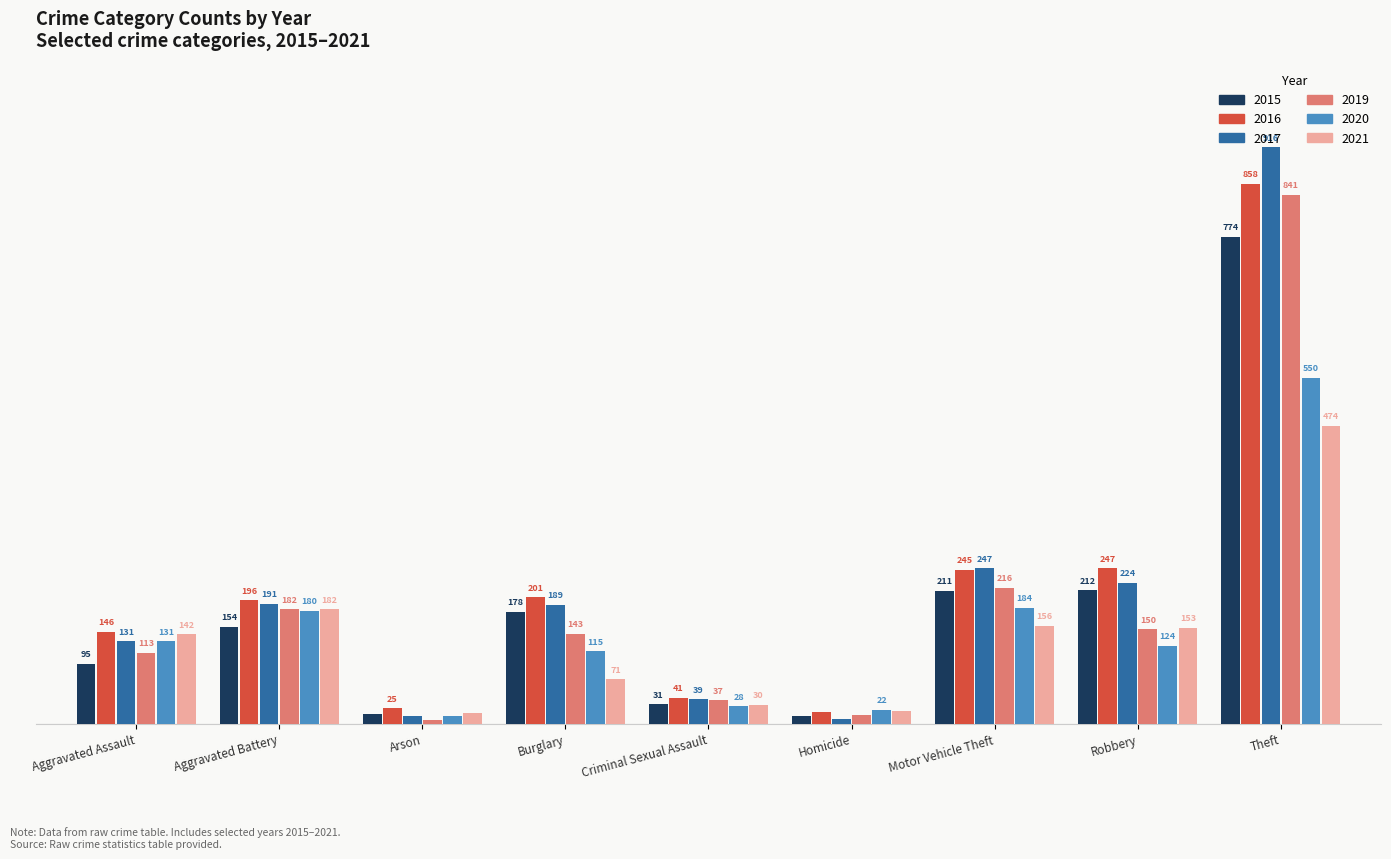

Where does the 2019 series first go above 143?

Aggravated Battery